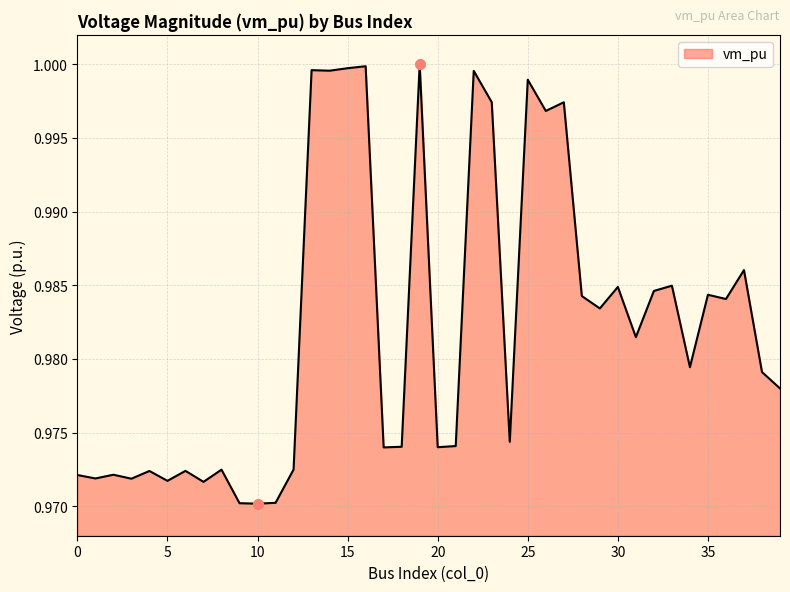

Which category has the lowest value across all series?

10